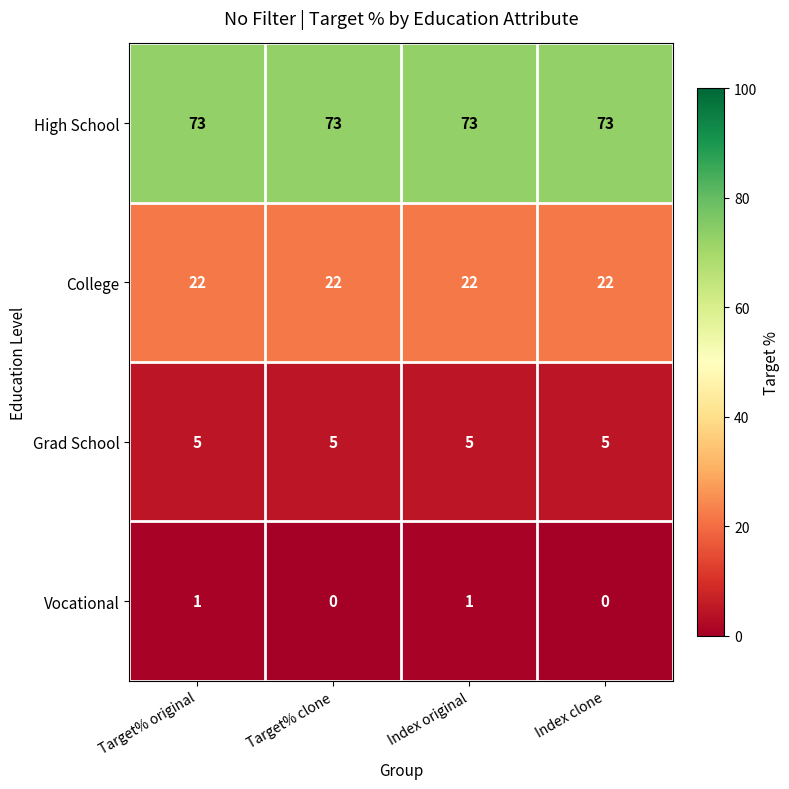

Is it true that High School equals 103 at Target% original?

False